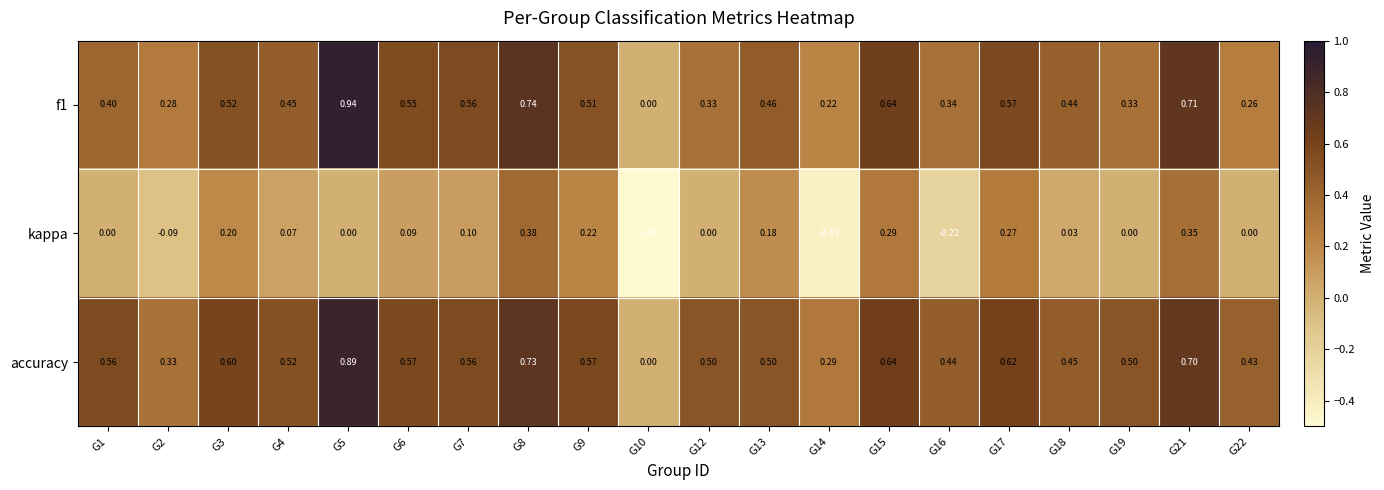

Which series has the largest range (max minus min)?

kappa